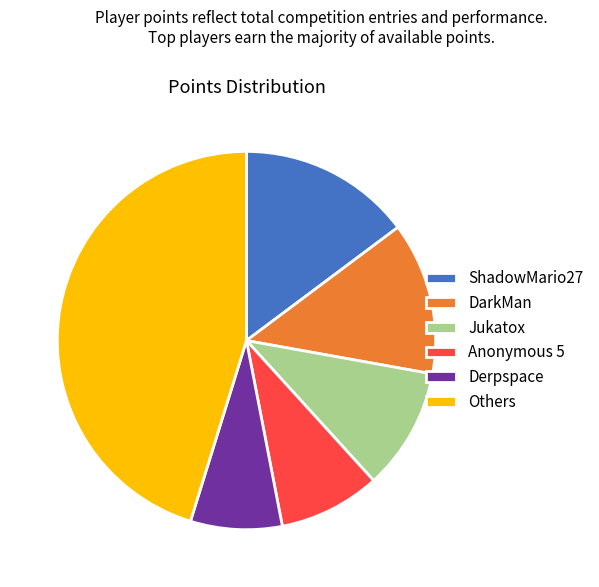

Combined, do Jukatox and Anonymous 5 account for over 50%?

No